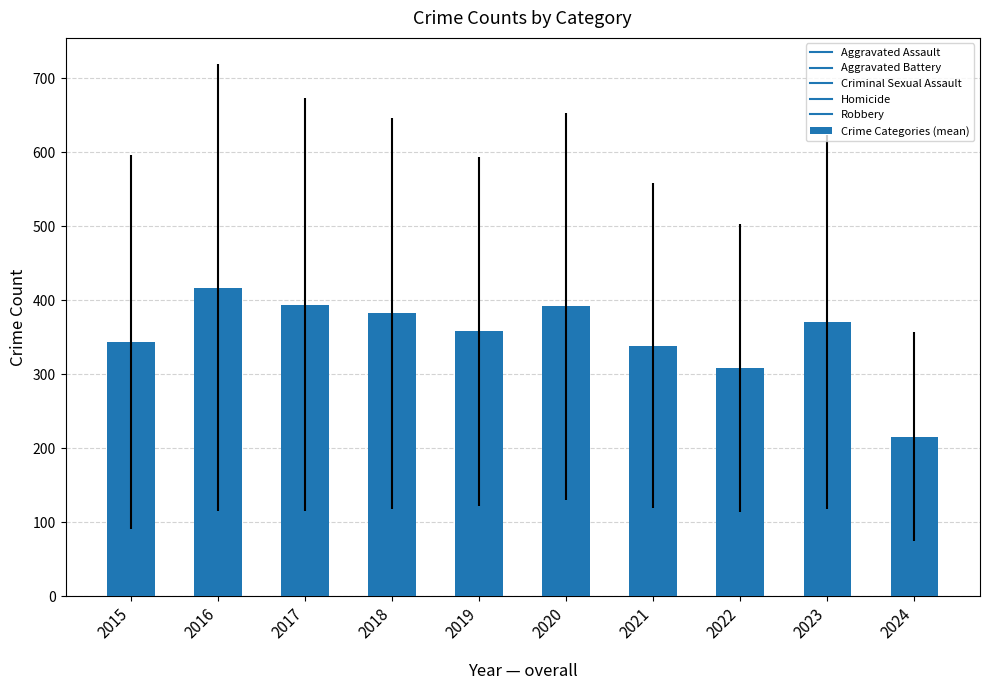

Reading right to left, list all the values displayed in this chart.

216.0	370.6	308.2	339.0	391.8	358.4	382.4	394.4	417.2	343.8